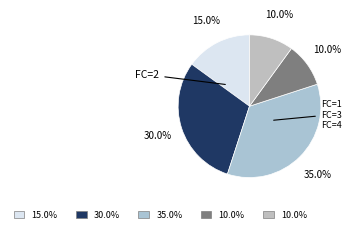

To the nearest percent, what is the average slice percentage?

20%